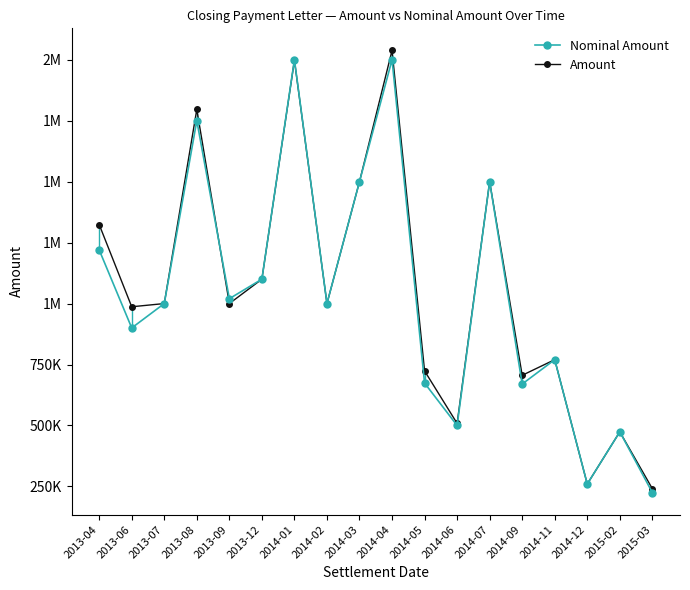

Reading right to left, transcribe all the data shown in this chart.

Nominal Amount: 225000.0	474000.0	260000.0	770000.0	670000.0	1500000.0	500000.0	674000.0	2000000.0	1500000.0	1000000.0	2000000.0	1100000.0	1020000.0	1750000.0	1000000.0	900000.0	1220000.0
Amount: 240907.5	474000.0	260000.0	770000.0	705845.0	1500000.0	508650.0	723808.6	2038000.0	1500000.0	1000000.0	1997460.0	1100000.0	1000000.0	1796025.0	1000000.0	986850.0	1324066.0